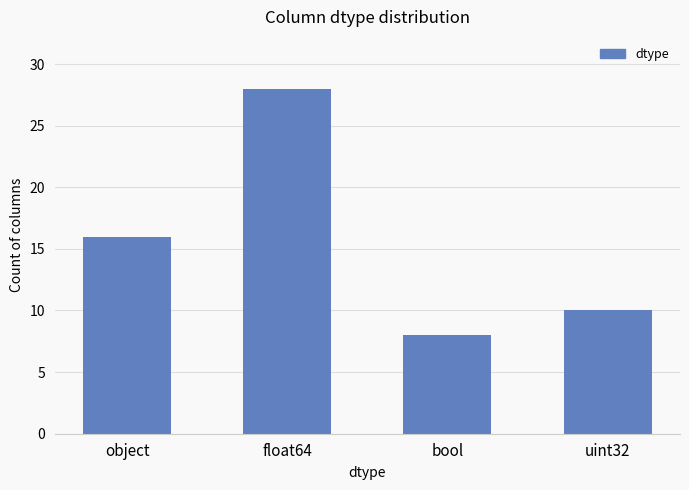

Does the chart contain any negative values?

No